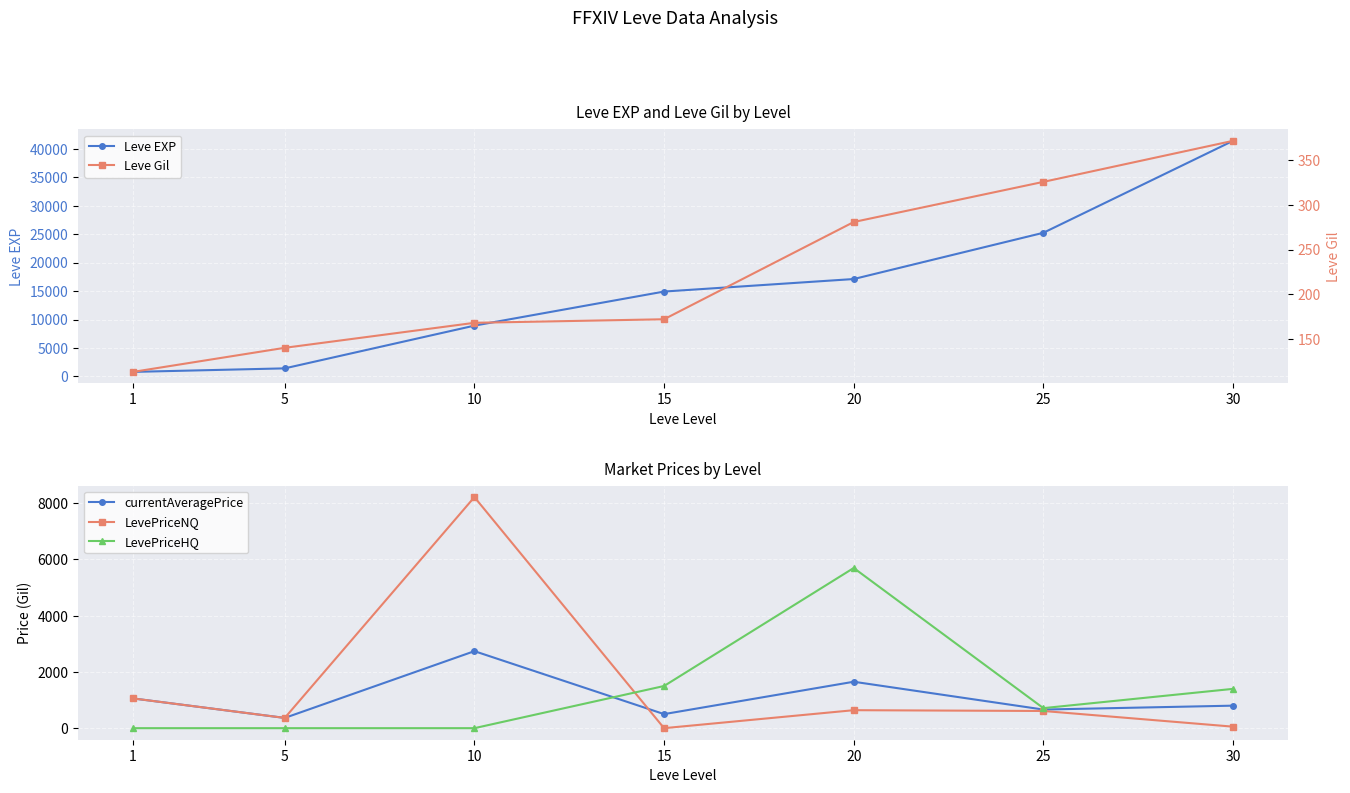

Rank the series at 15 from lowest to highest value.

LevePriceNQ, Leve Gil, currentAveragePrice, LevePriceHQ, Leve EXP